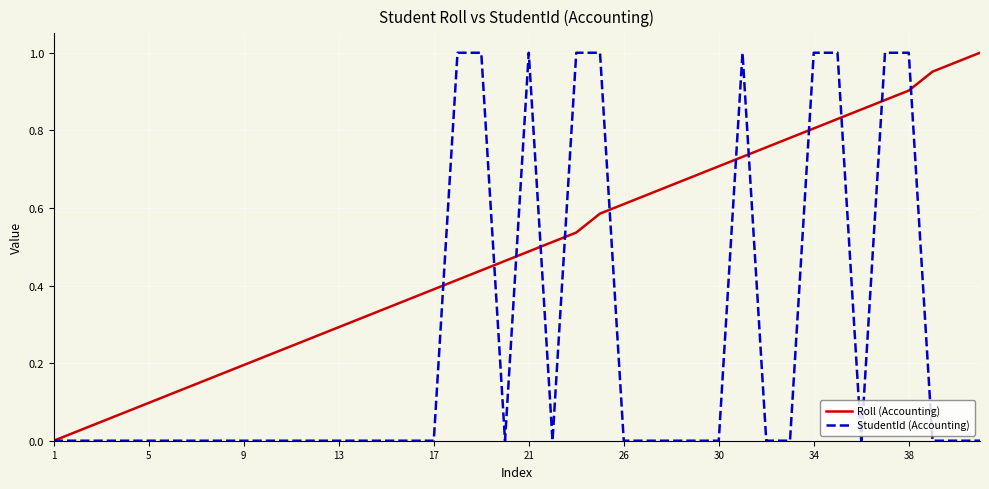

Which series has the largest total across all categories?

Roll (Accounting)